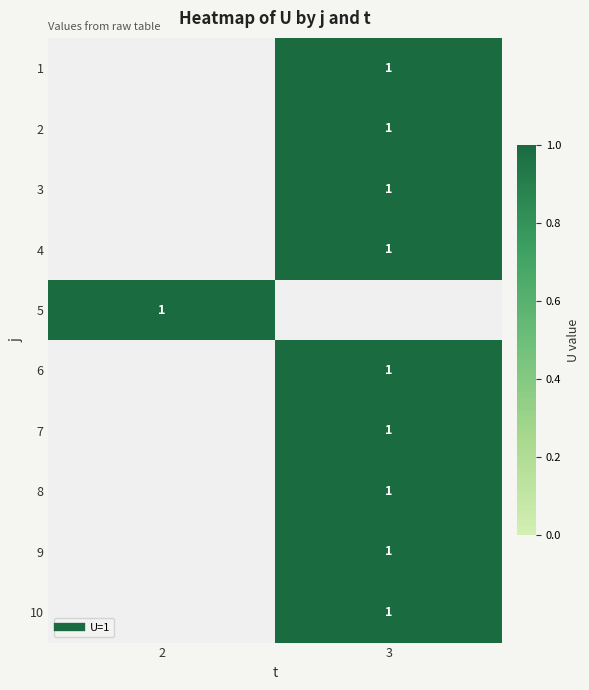

The 2 series shows 1.0 at 3. True or false?

True